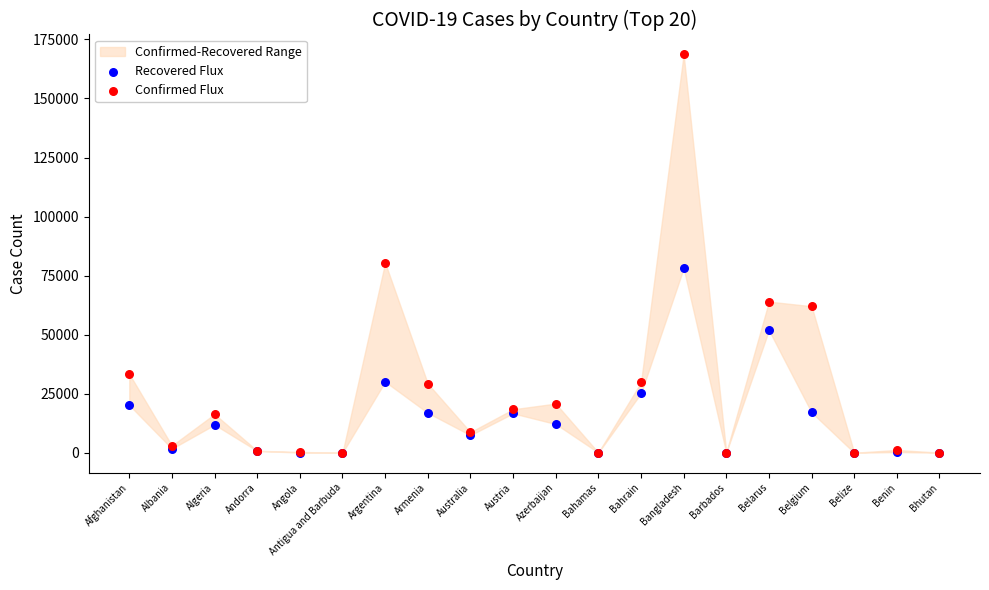

In the Confirmed Flux series, what Y value is closest to 84337?

80447